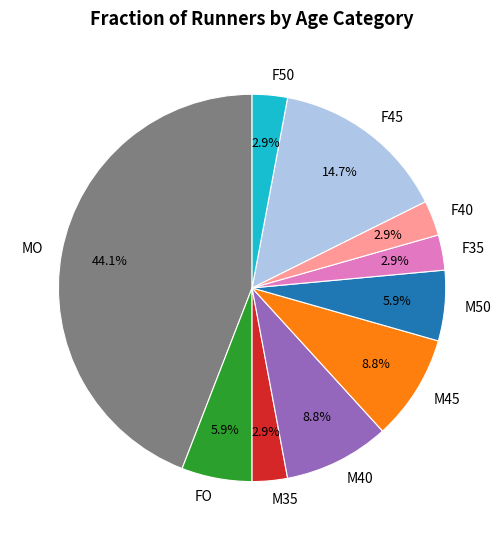

How much of the chart is everything except F40?

97.1%